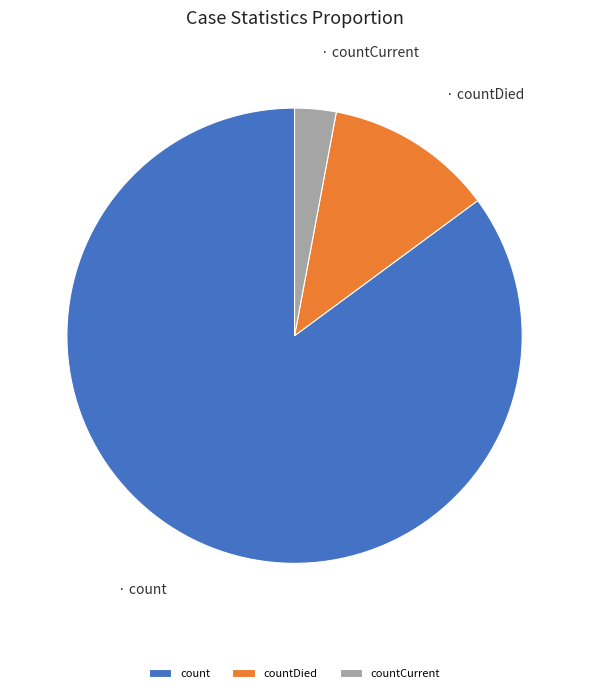

Do count and countCurrent together represent more than half of the pie?

Yes